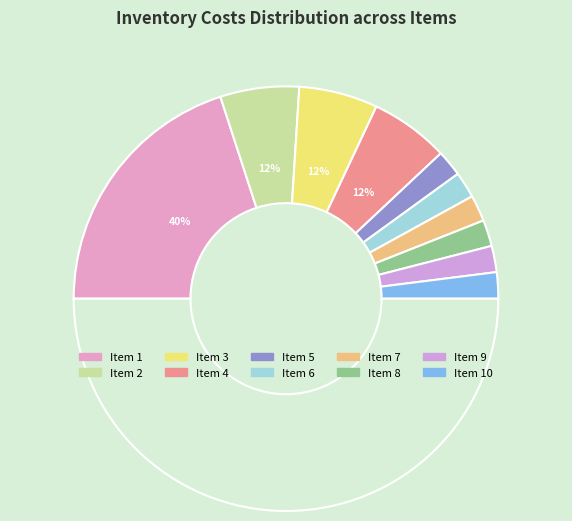

What percentage do 9 and 7 together represent?

8.0%